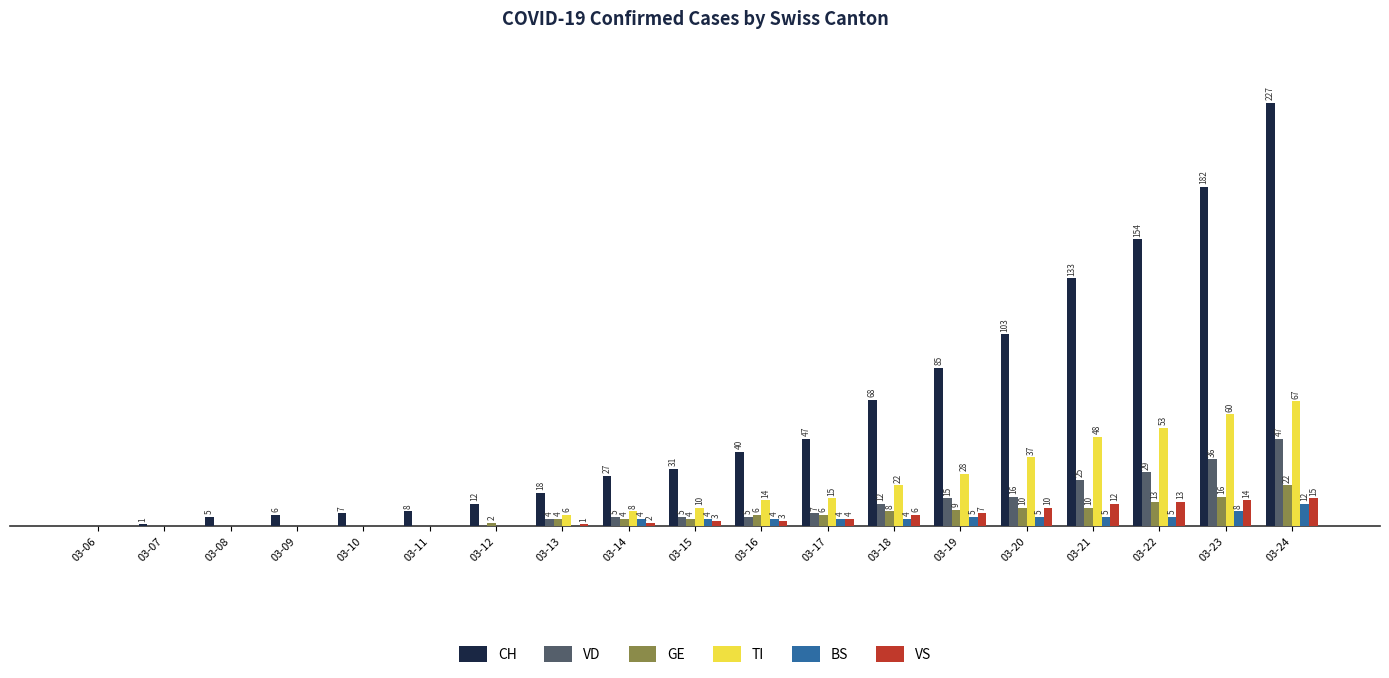

Which series has the largest total across all categories?

CH